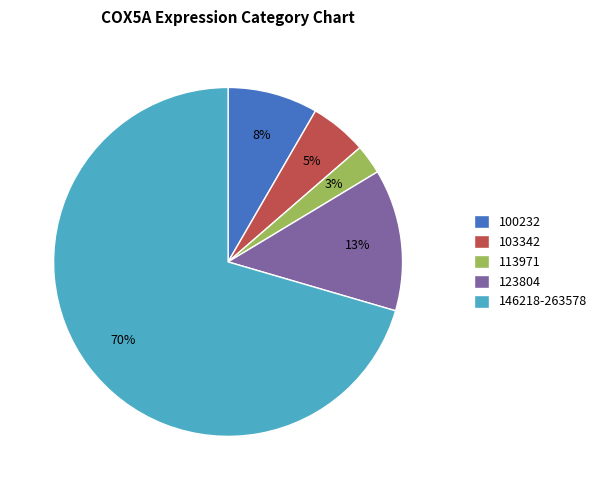

To the nearest percent, what is the average slice percentage?

20%